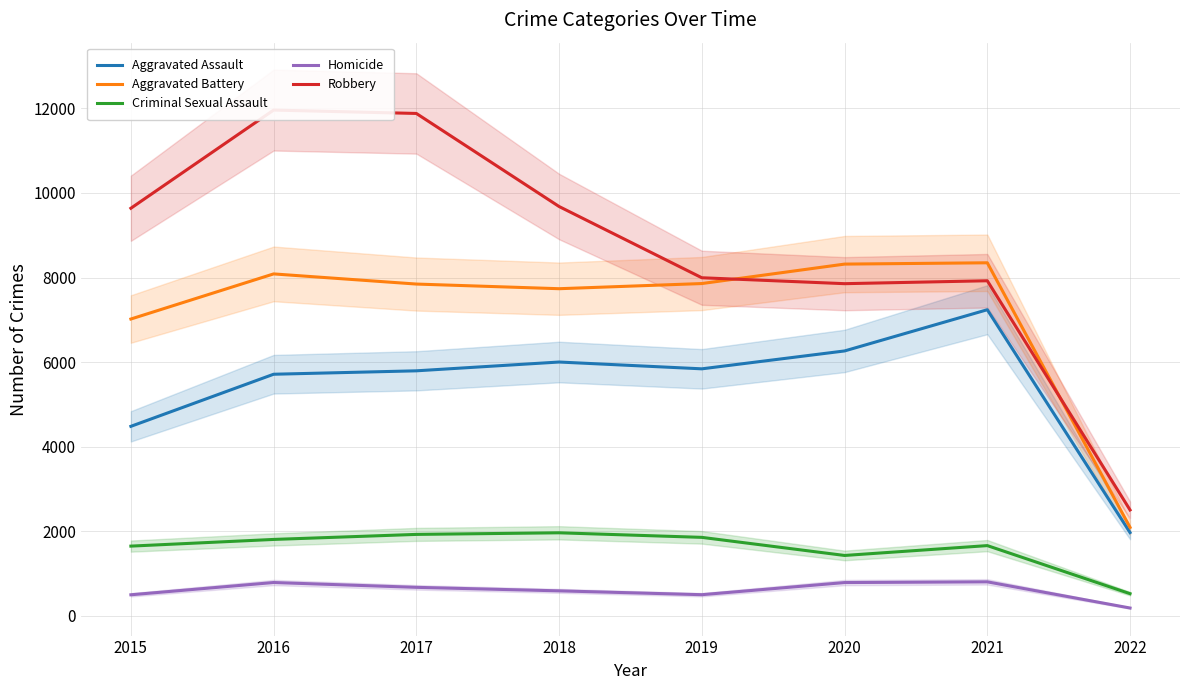

Which series changed the most between 2015 and 2018?

Aggravated Assault